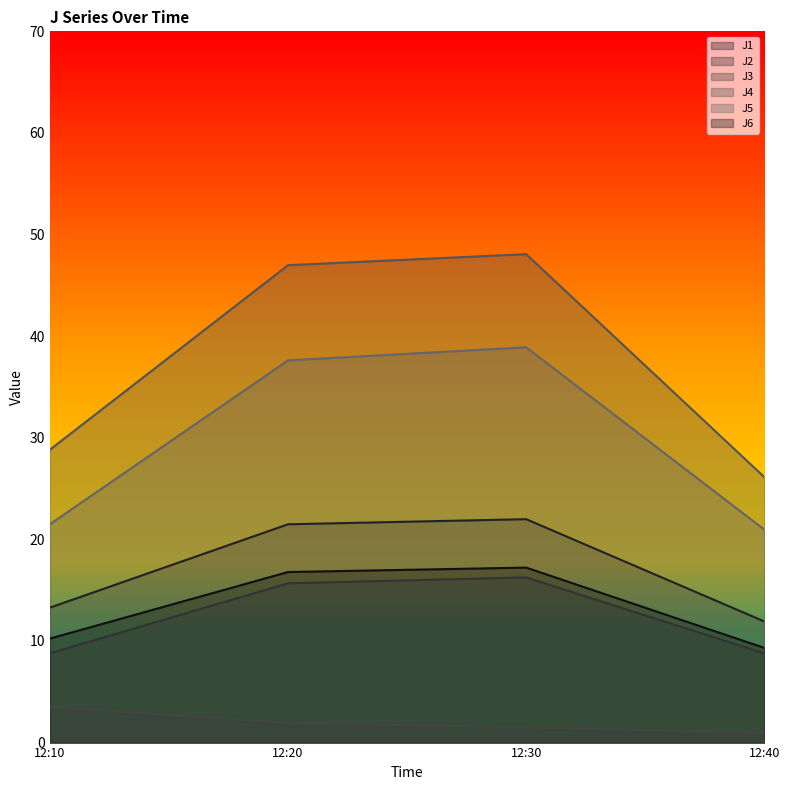

Where is J4 nearest to the value 37?

12:10